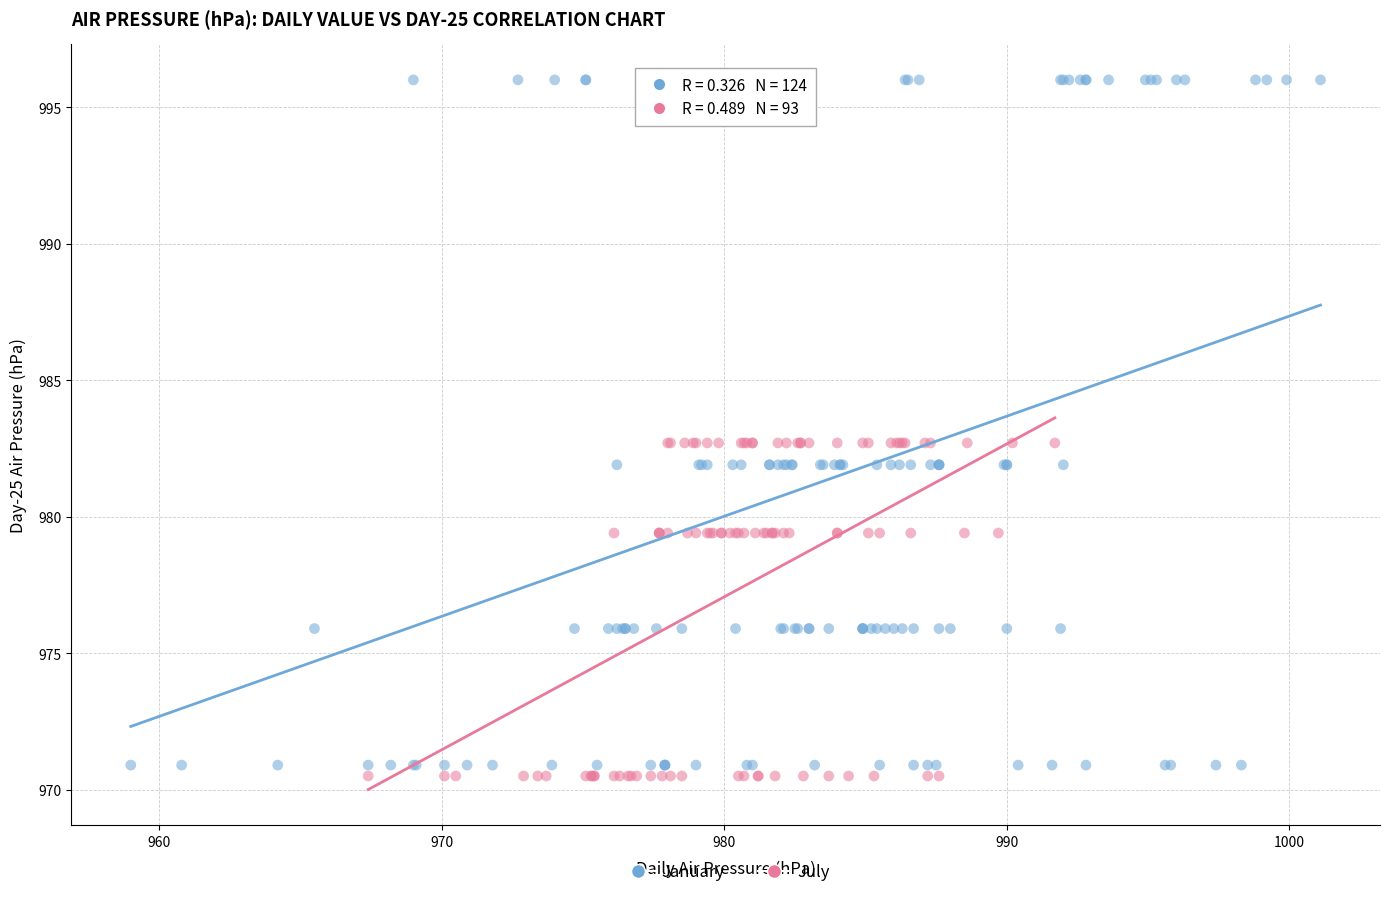

Which series contains the highest Y value?

January